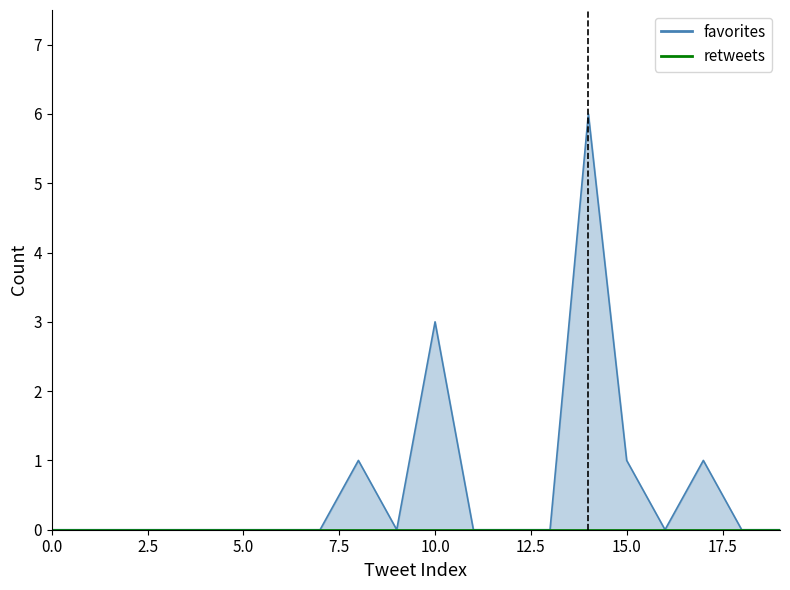

How many points are higher than both their immediate neighbors (excluding endpoints)?

4